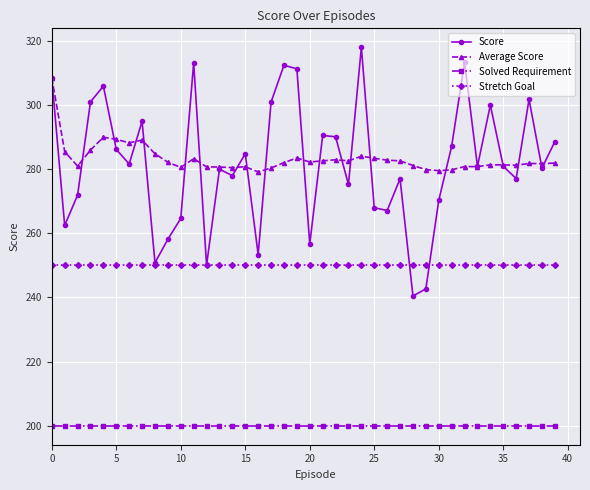

Count the number of data series in this chart.

4